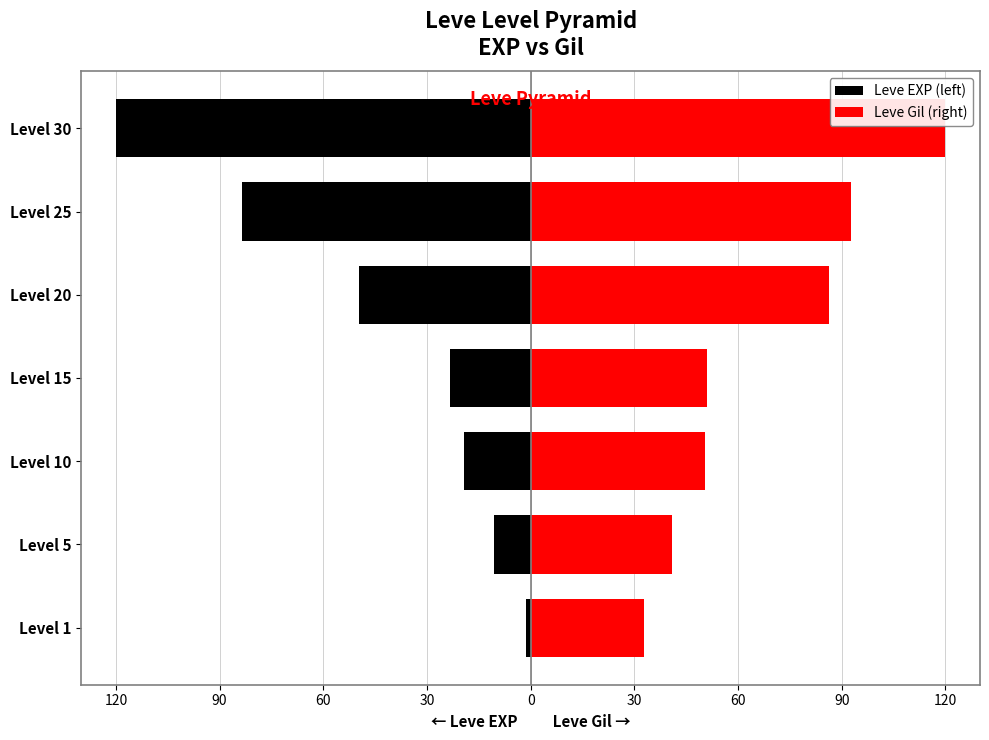

What are all the series names shown in the legend?

Leve EXP (left), Leve Gil (right)